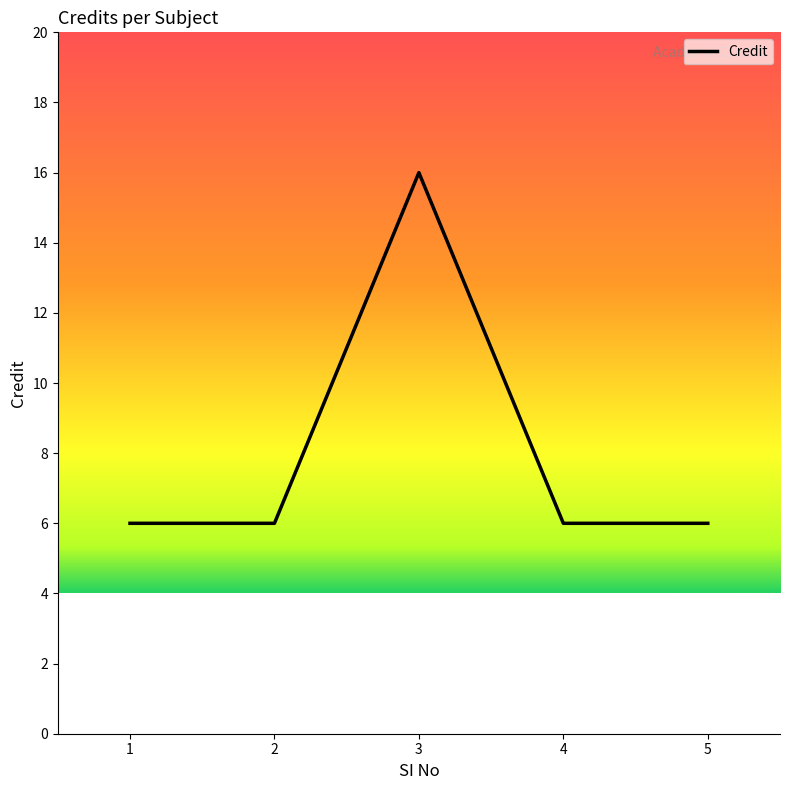

Approximately how many times larger is the value at 2 compared to 1?

1.0